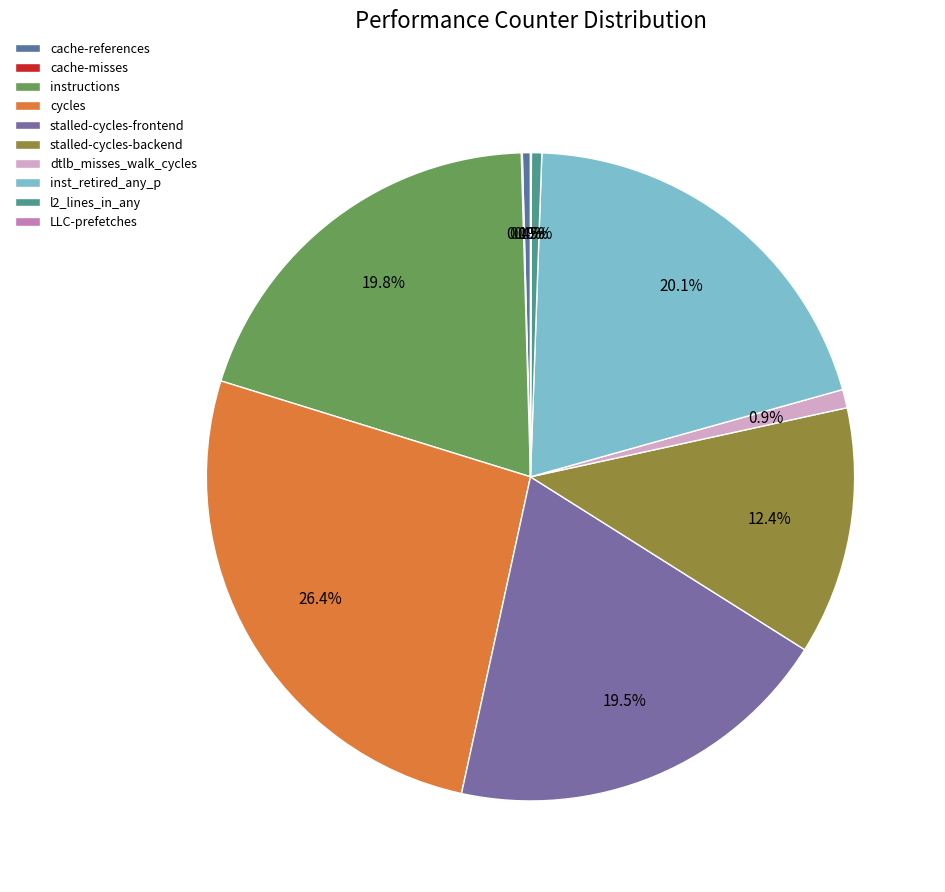

Between inst_retired_any_p and stalled-cycles-backend, which is larger?

inst_retired_any_p